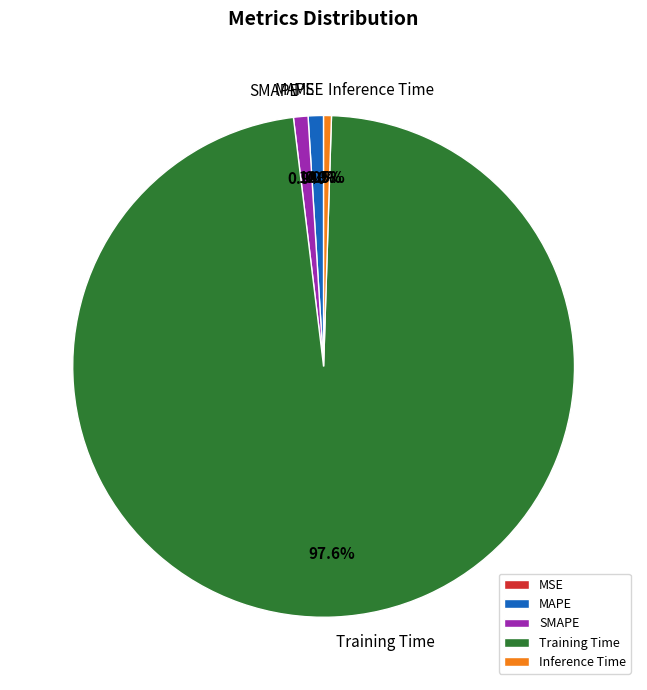

Does any single category account for the majority?

Yes